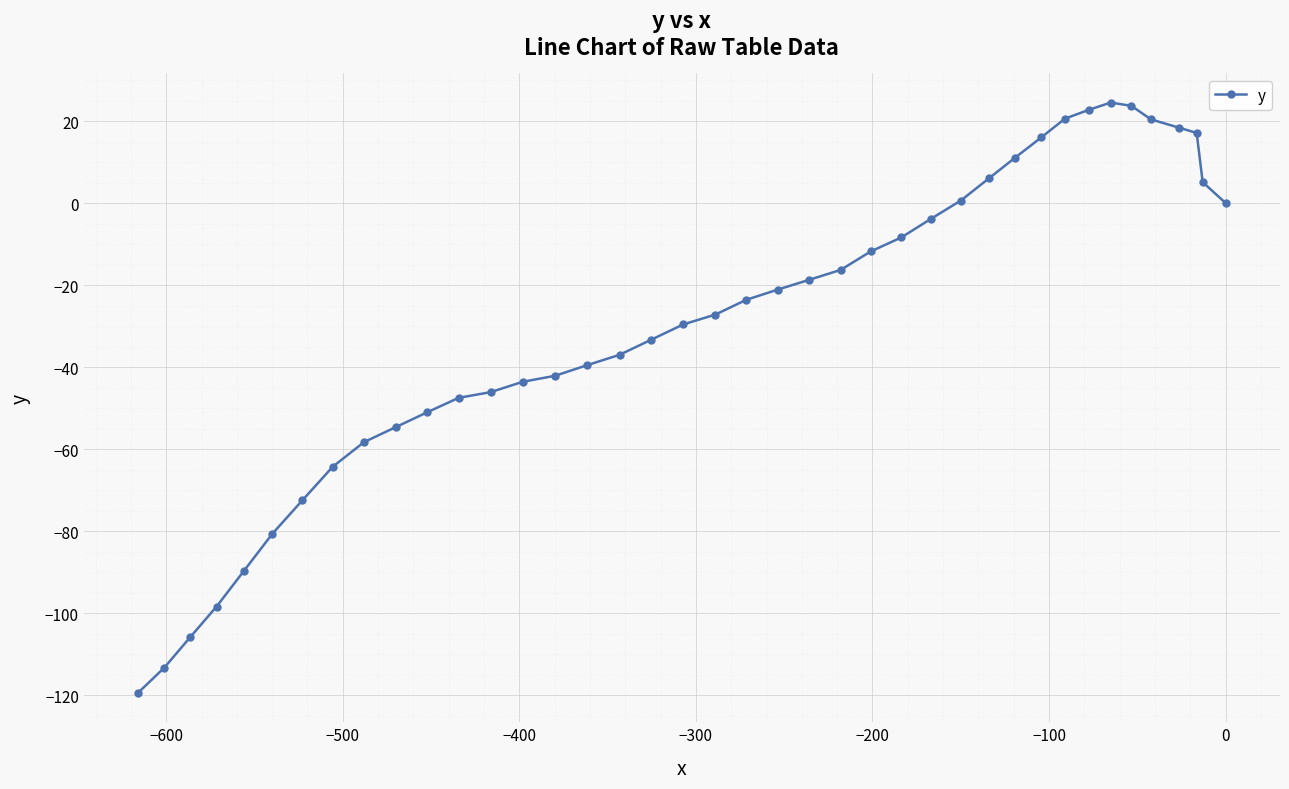

What is the value of the 38th point from the left?

17.1